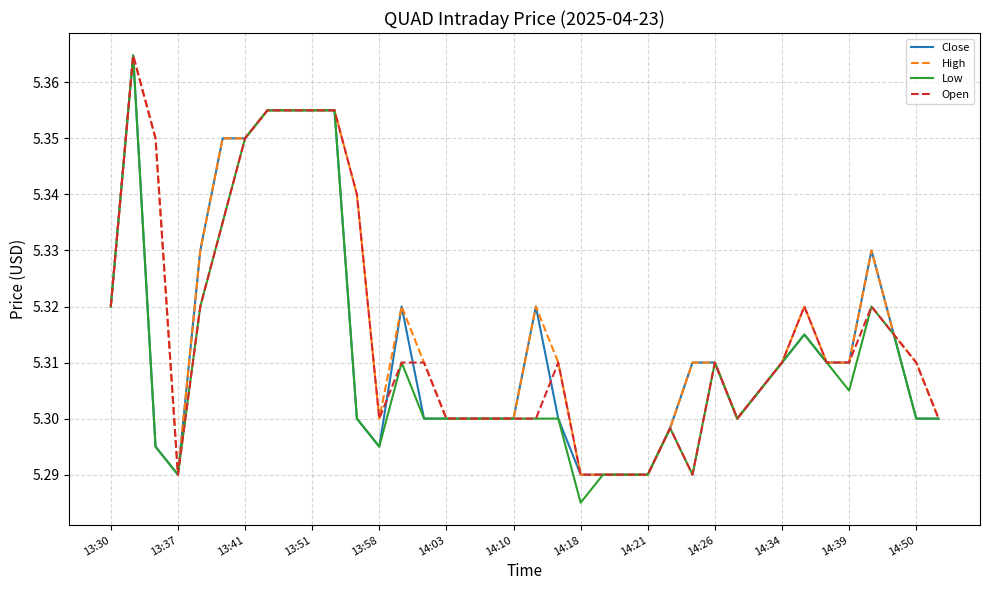

Which series has the largest range (max minus min)?

Low